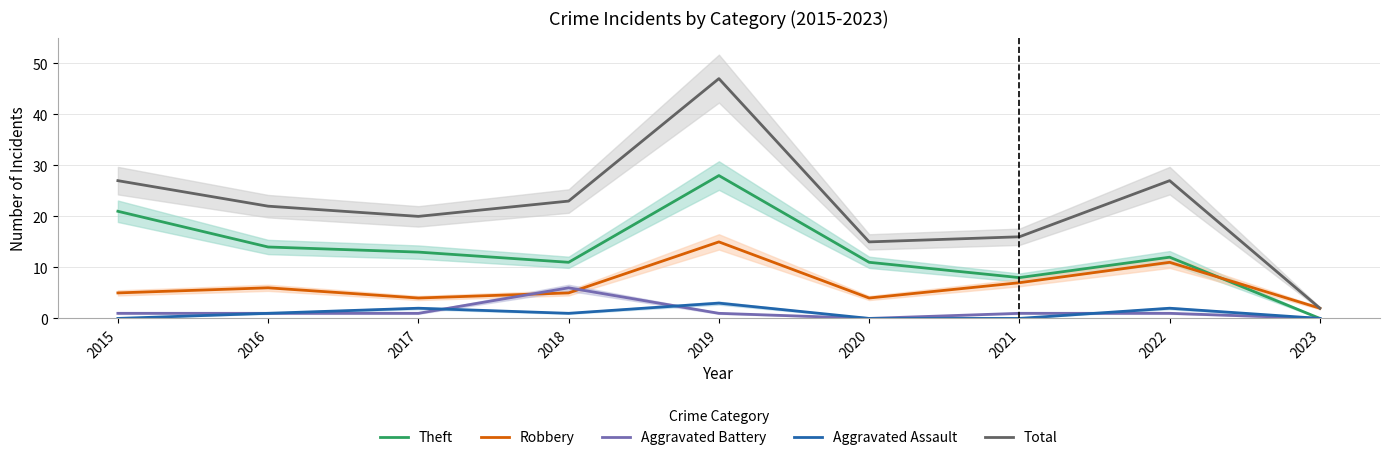

True or false: Aggravated Assault has more than 0 interior local peaks.

True